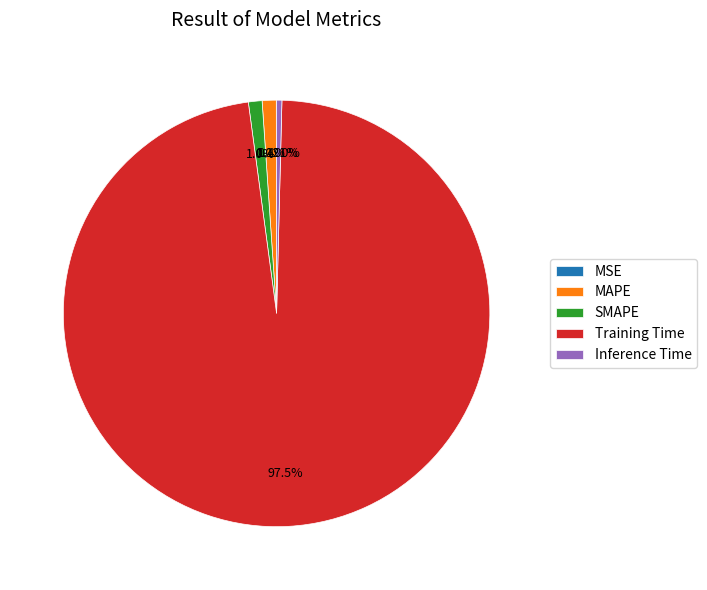

Which category has the biggest portion of the pie?

Training Time